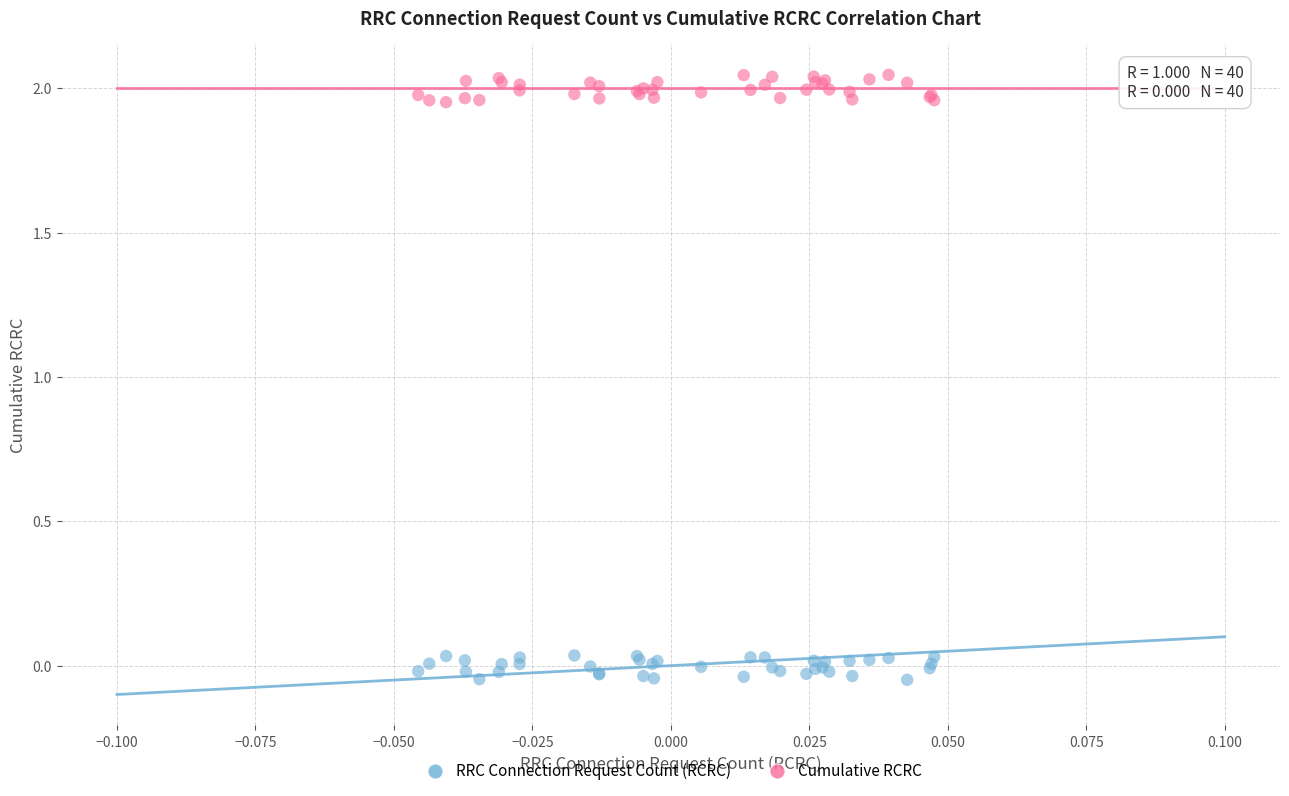

Which series contains the lowest Y value?

RRC Connection Request Count (RCRC)